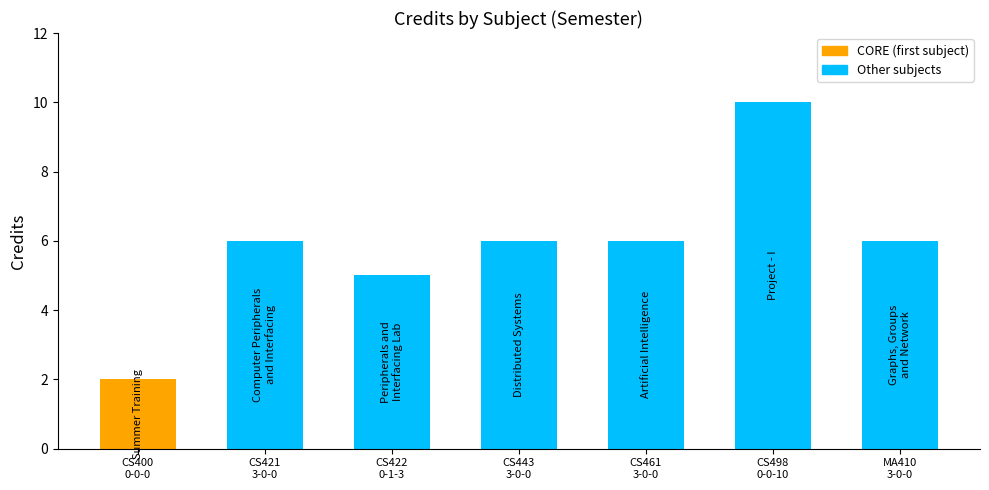

Reading right to left, transcribe all the data shown in this chart.

6	10	6	6	5	6	2